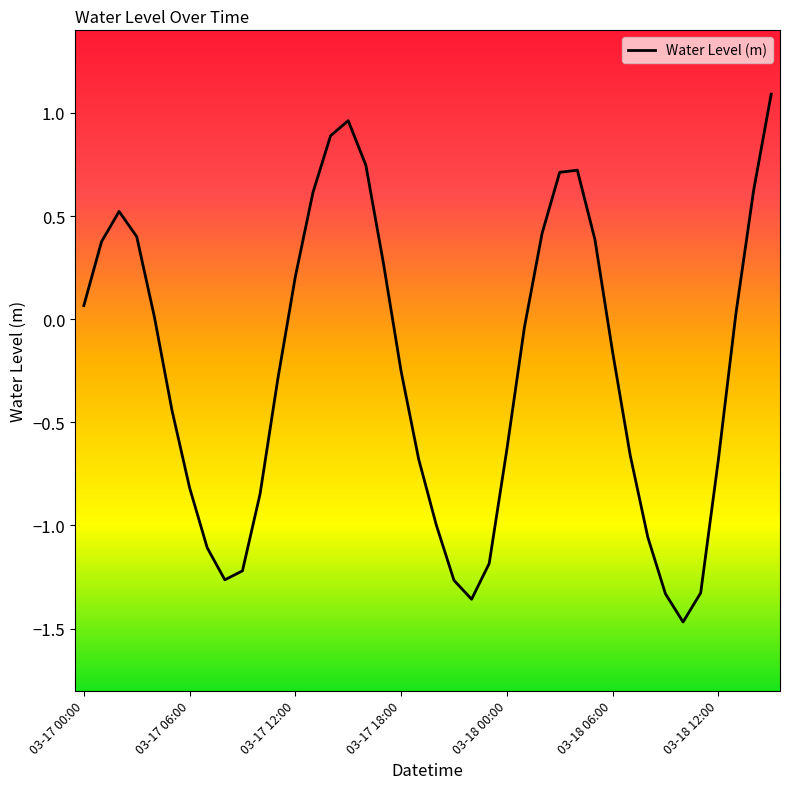

What is the greatest value displayed?

1.1